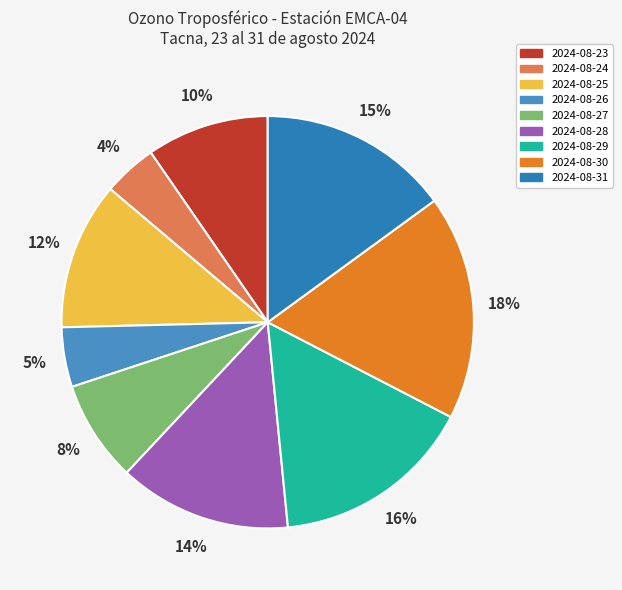

To the nearest percent, what is the combined percentage of 2024-08-25 and 2024-08-28?

25%